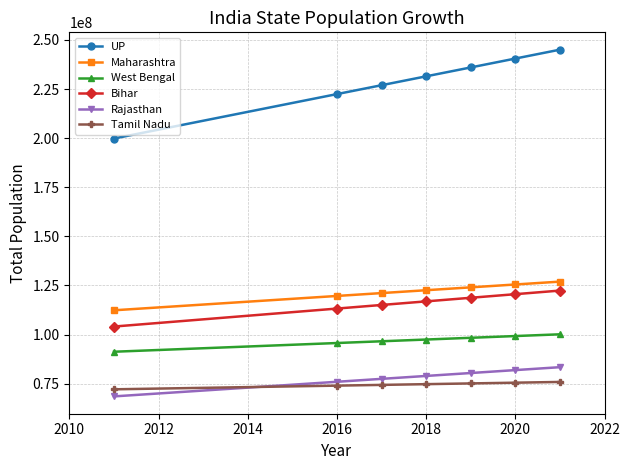

How many intersections are there between Tamil Nadu and Rajasthan?

1